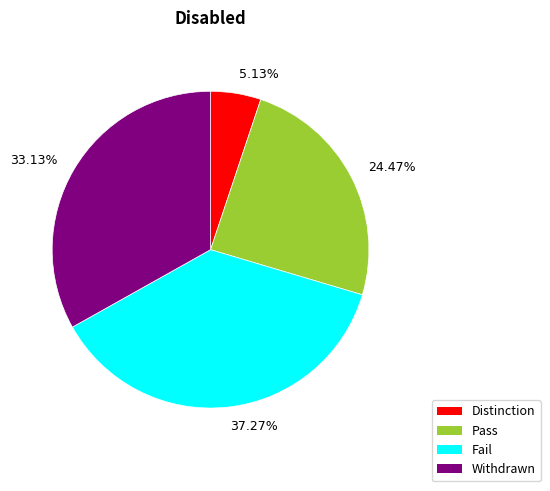

Which category has the biggest portion of the pie?

37.27%